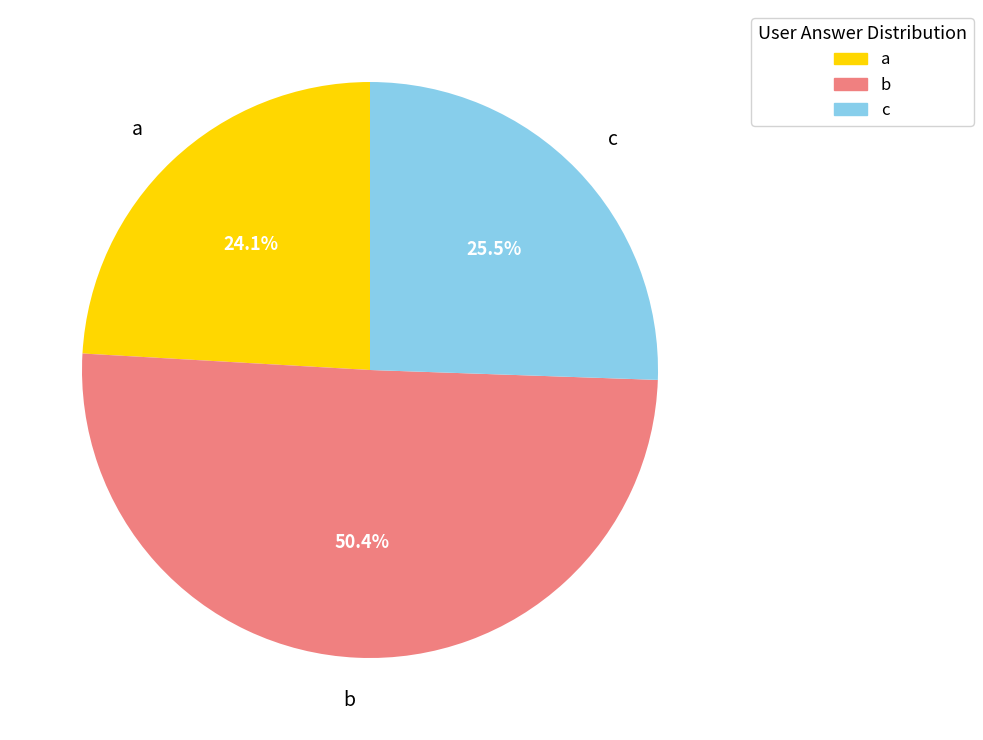

Which category has the biggest portion of the pie?

b